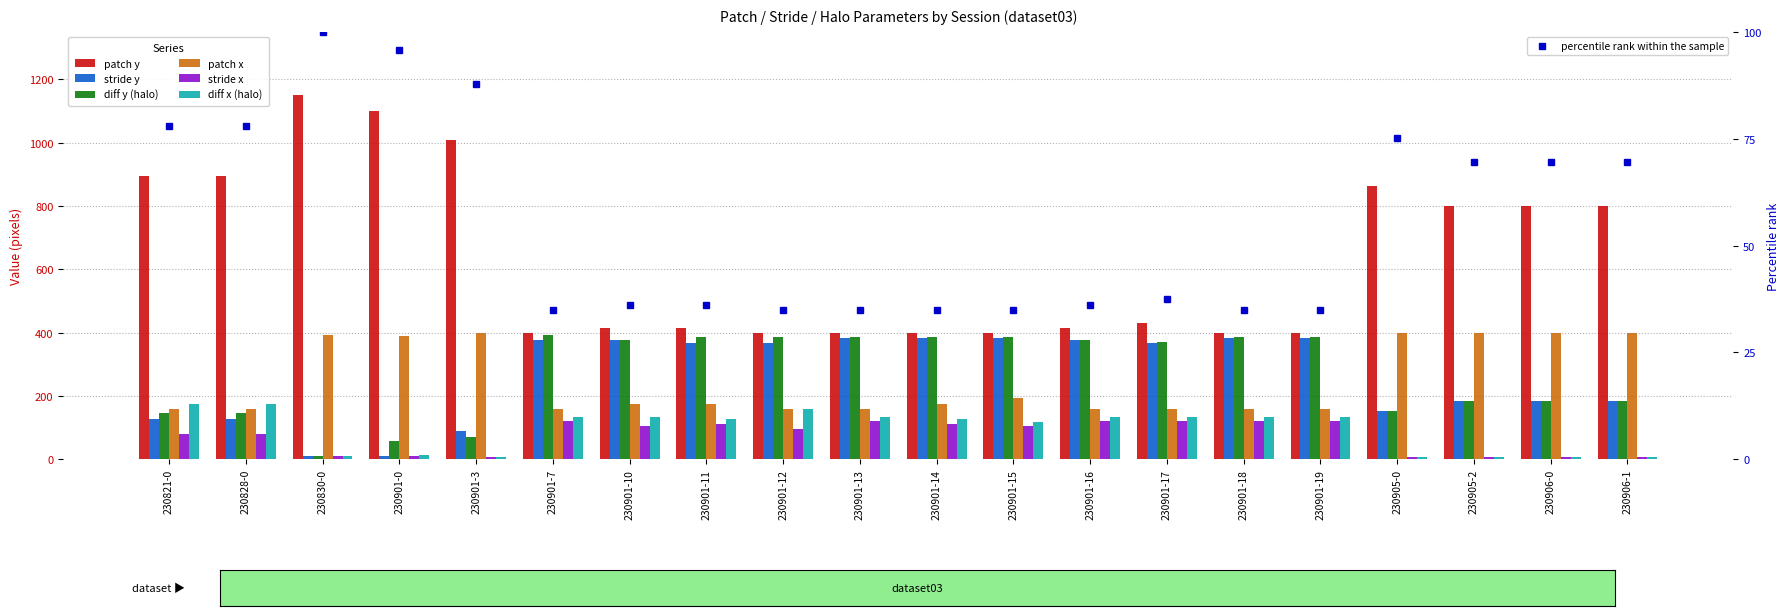

Is it true that stride y equals 384 at 230901-15?

True